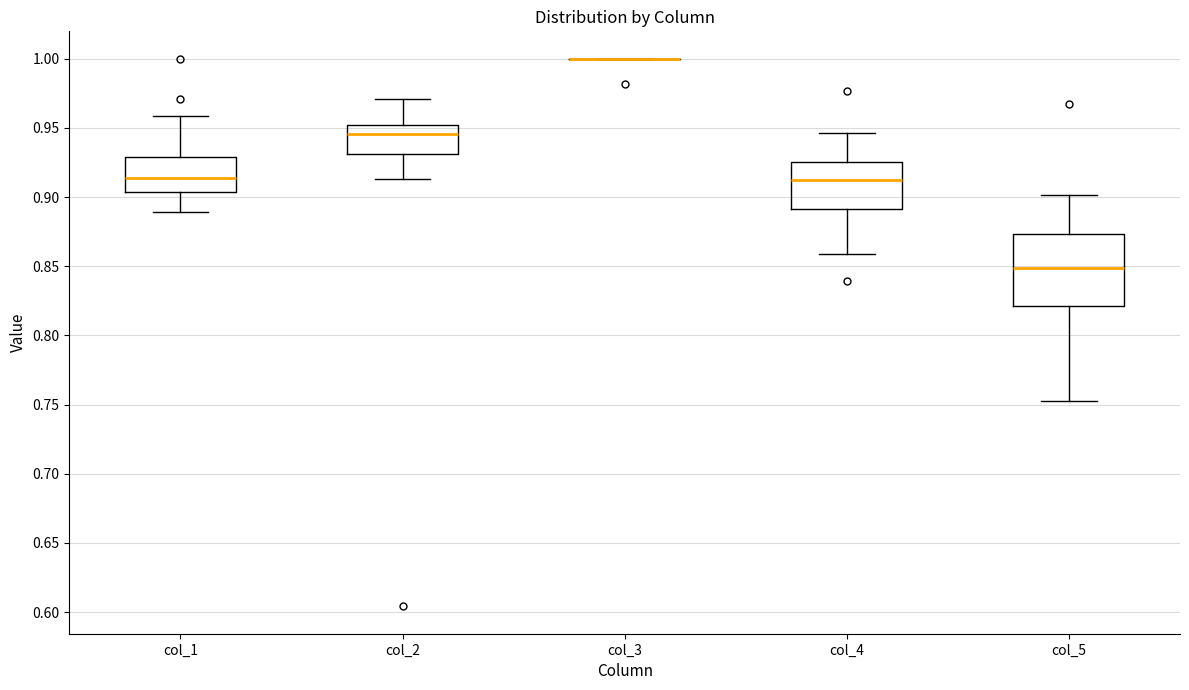

Reading left to right, transcribe this box plot: for each box, give where its median line is, the range the box spans, and where its two whiskers end, as read against the y-axis. The values are not printed on the chart, so give them approximately, as read against the axis.

col_1: median 0.915, box 0.905 to 0.930, whiskers 0.890 to 0.960
col_2: median 0.945, box 0.930 to 0.950, whiskers 0.915 to 0.970
col_3: box collapsed to a line at 1.000, whiskers 1.000 to 1.000
col_4: median 0.910, box 0.890 to 0.925, whiskers 0.860 to 0.945
col_5: median 0.850, box 0.820 to 0.875, whiskers 0.755 to 0.900